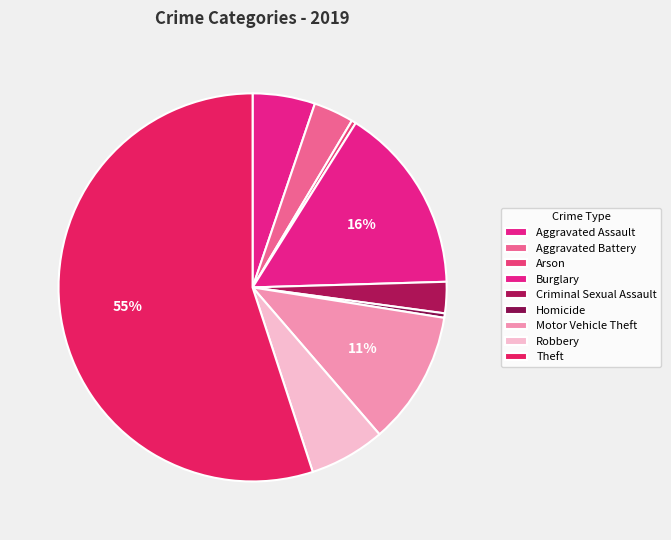

Count the number of slices in the pie.

9